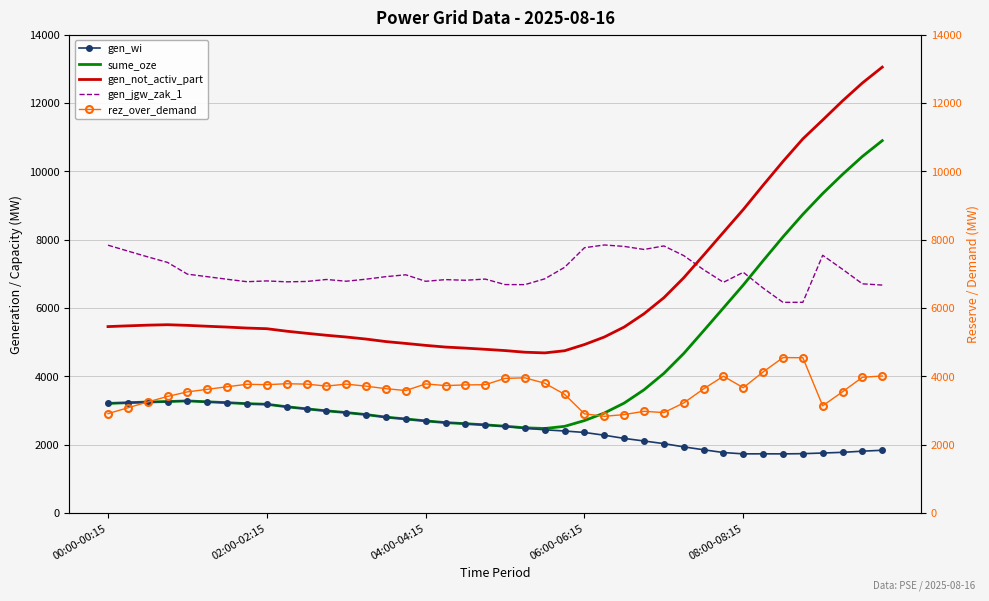

What value does the gen_wi series have at 5, to the nearest 100?

3300